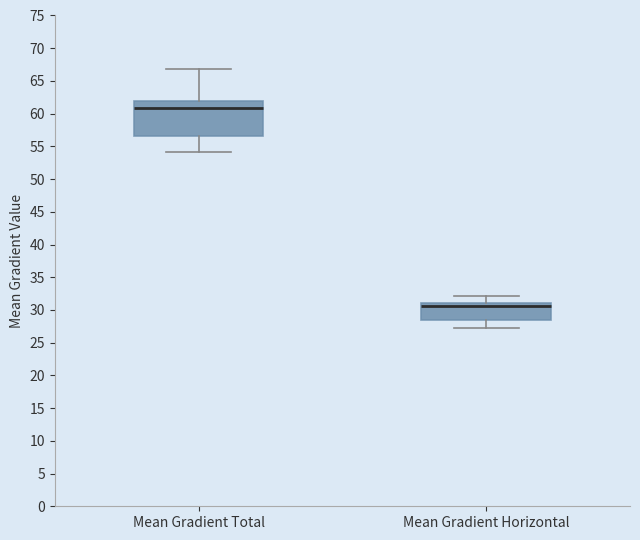

Which box's median line is the lowest?

Mean Gradient Horizontal